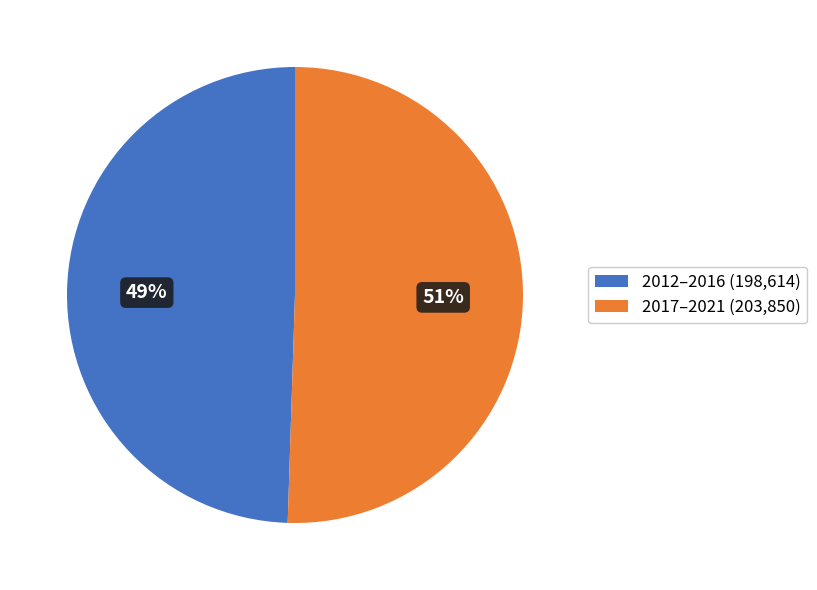

To the nearest percent, what is the average slice percentage?

50%